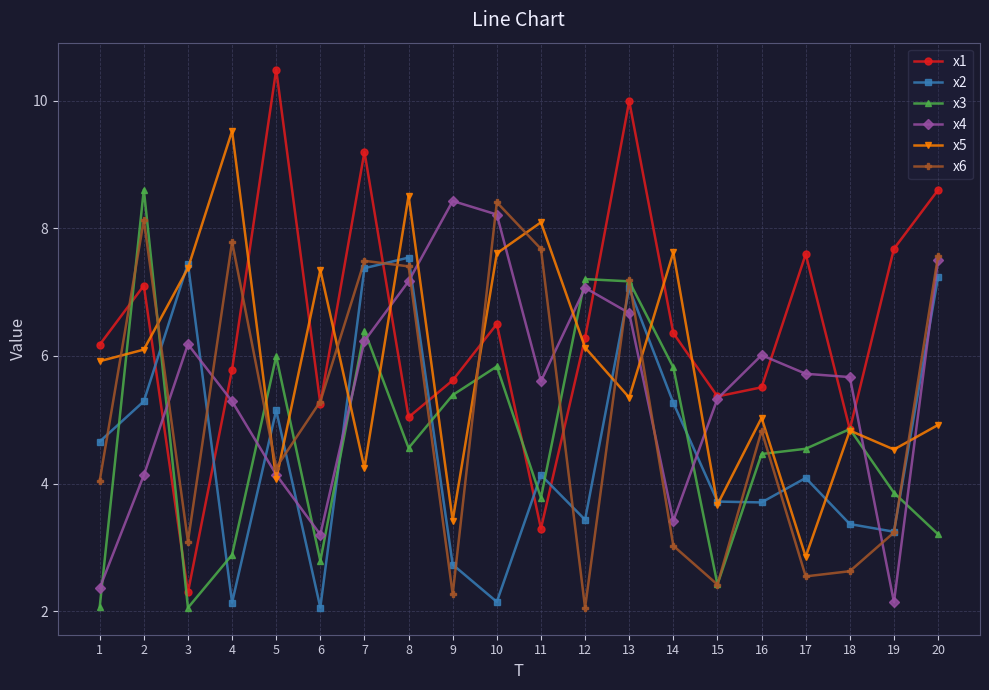

What is the total value across all series at 11?

32.6